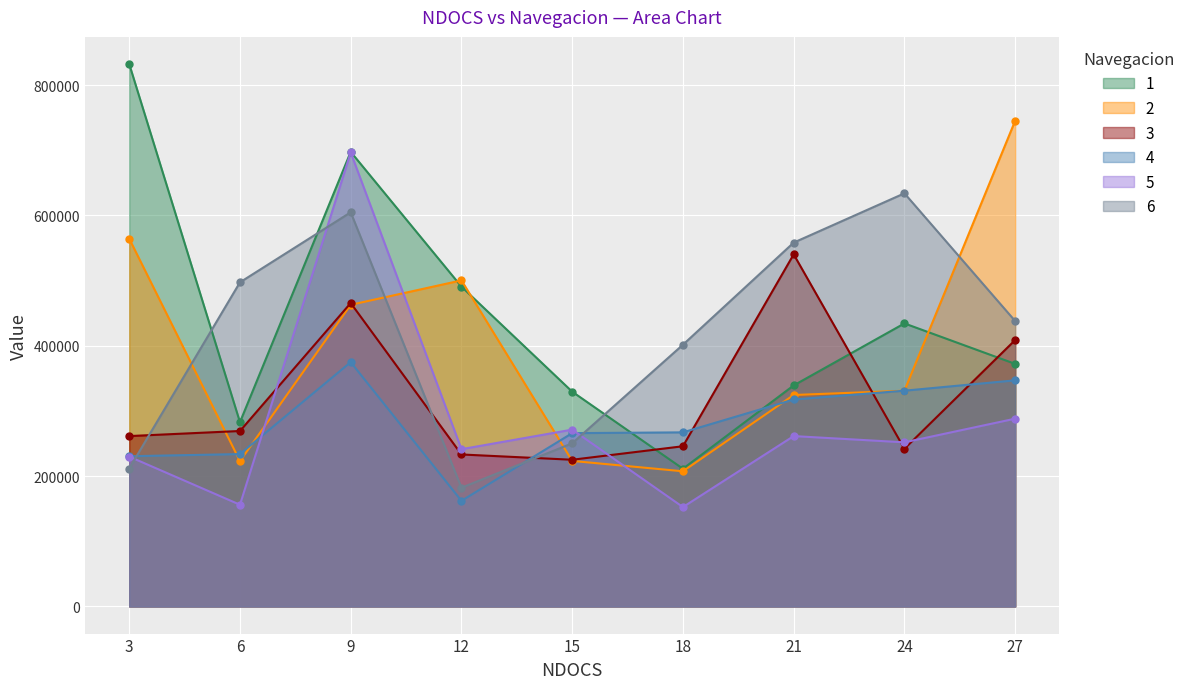

What are all the series names shown in the legend?

1, 2, 3, 4, 5, 6